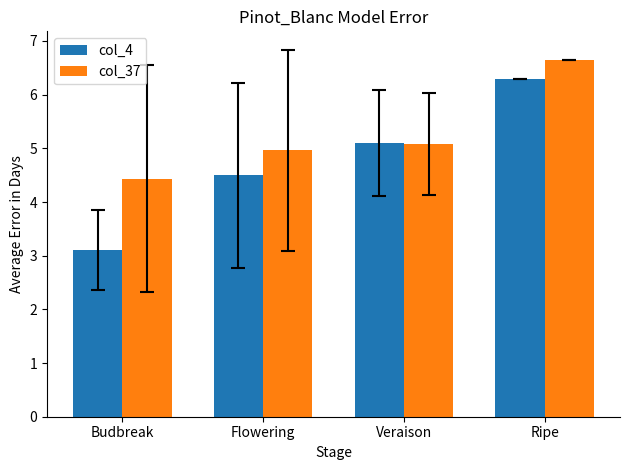

What is the label of the 3rd bar from the right?

Flowering